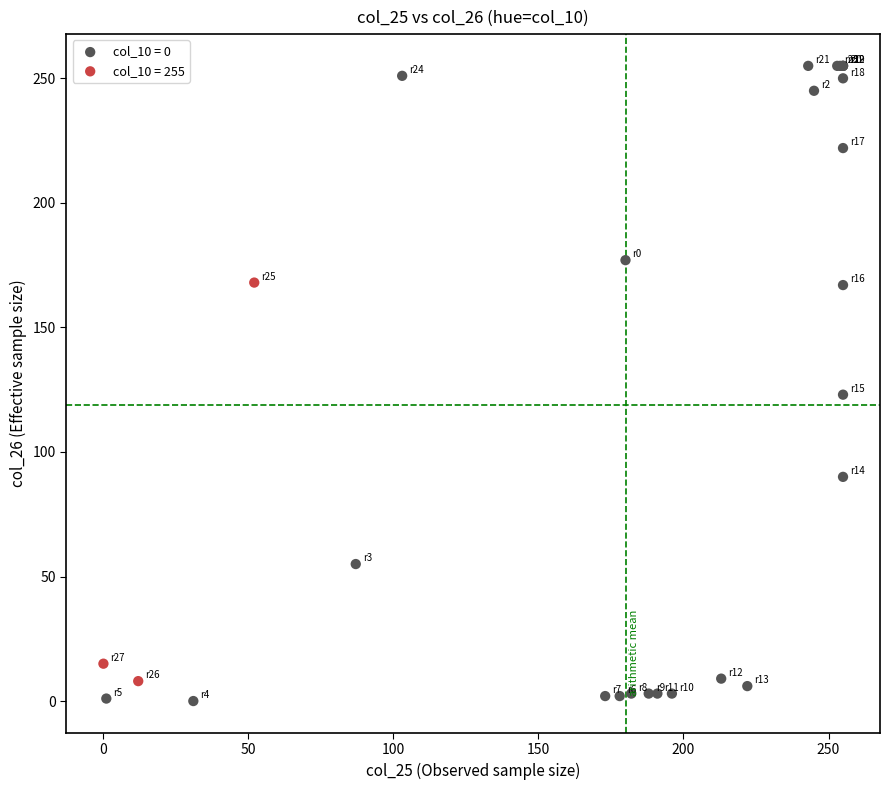

Which series reaches the maximum Y coordinate?

col_10 = 0